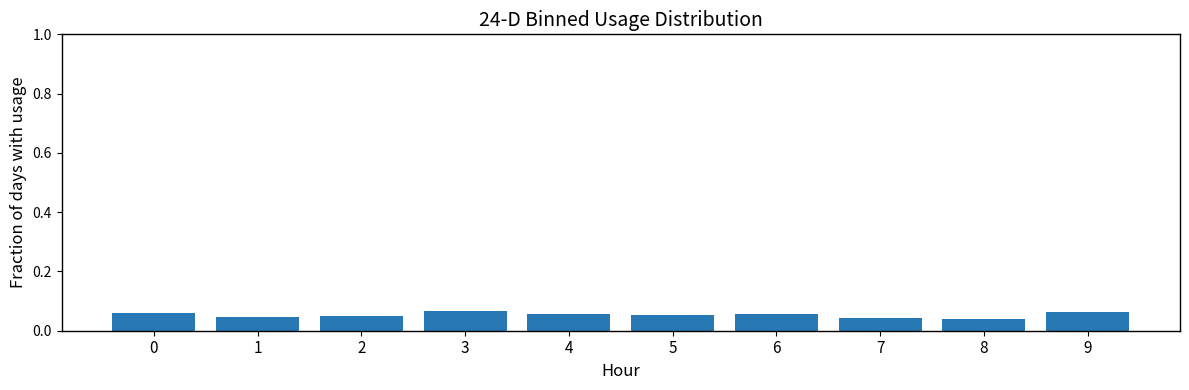

Which has a higher value, 9 or 8?

9